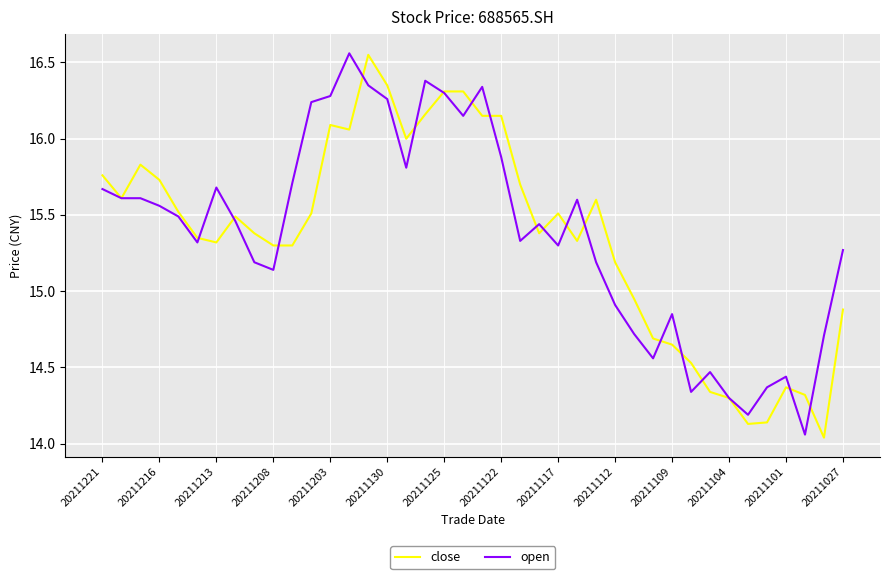

Is this an area chart (filled region under the line)?

No